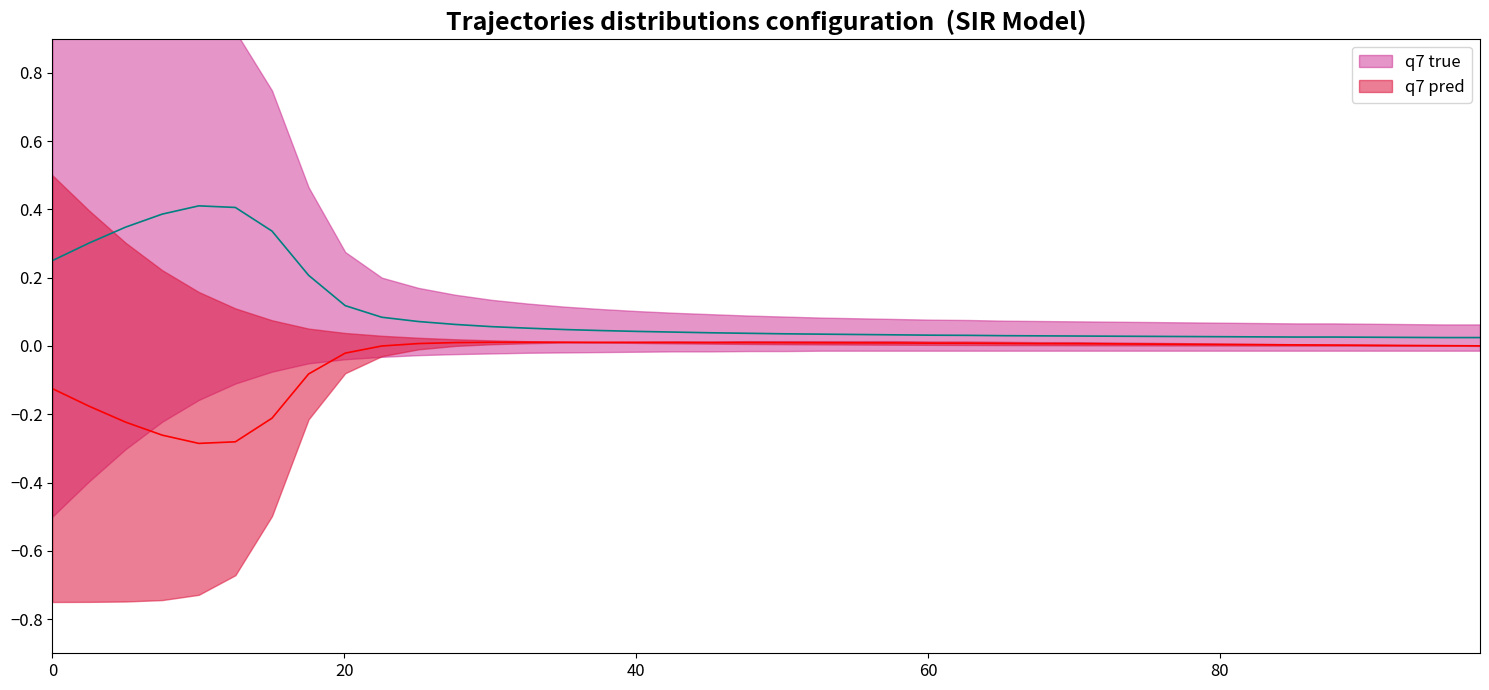

In q7 true, how many points are higher than both neighbors (excluding endpoints)?

1